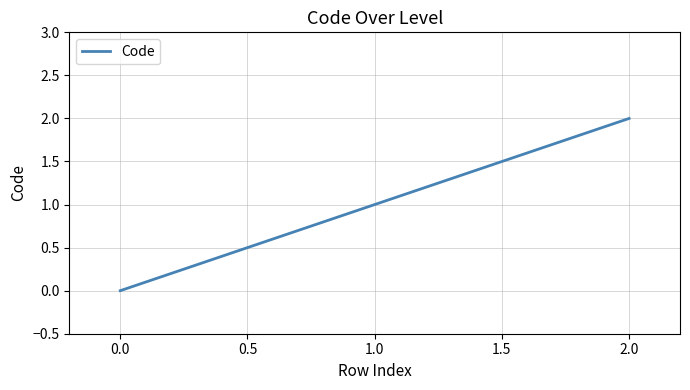

Reading left to right, what are all the values shown in this chart?

0	1	2